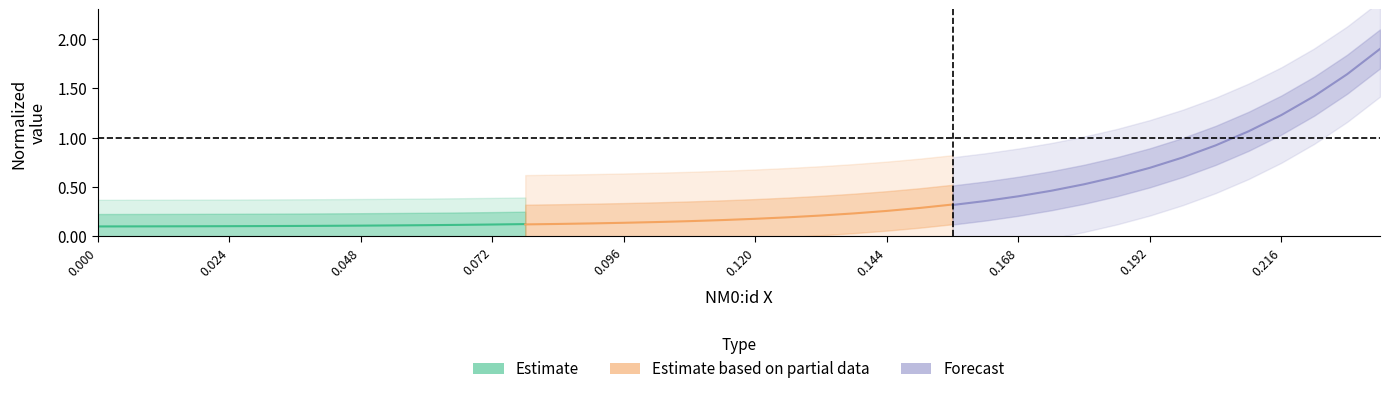

How many categories are shown in the chart?

14